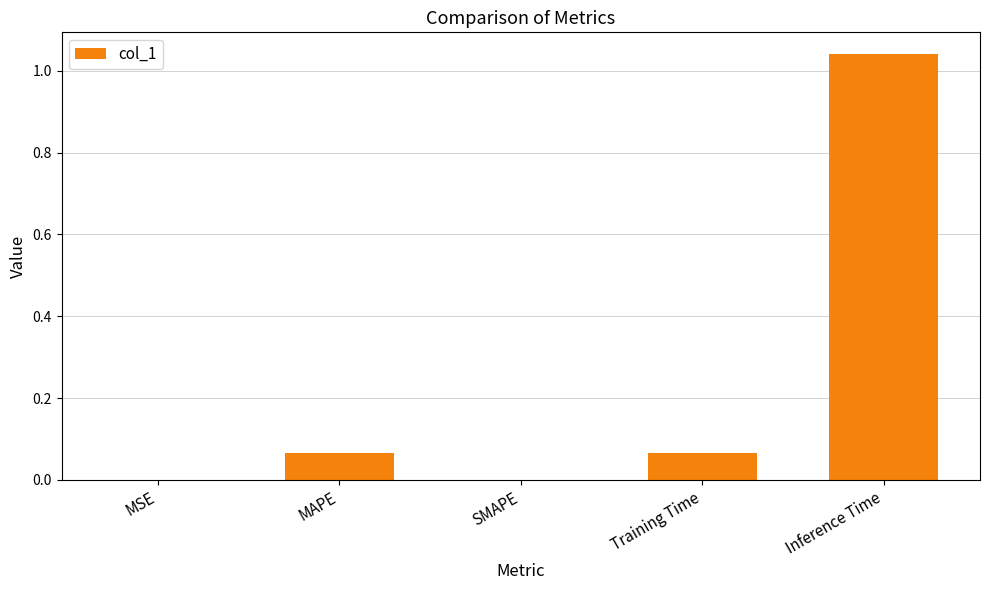

Between Inference Time and MAPE, which is larger?

Inference Time